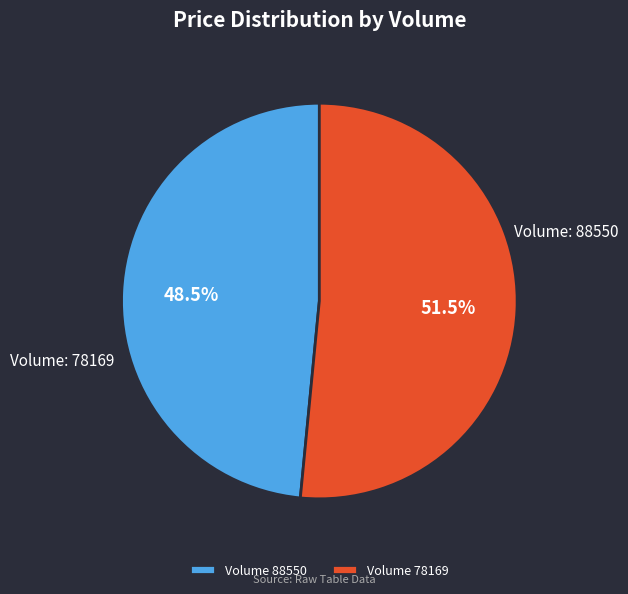

Is there any slice that represents more than half of the pie?

Yes